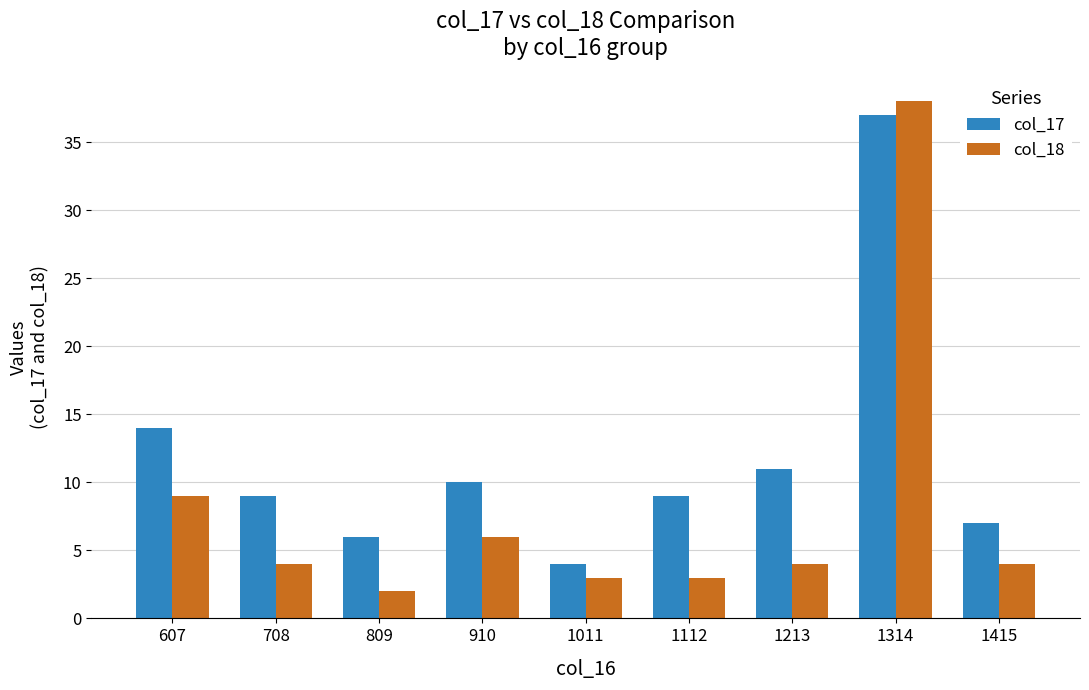

What are all the series names shown in the legend?

col_17, col_18